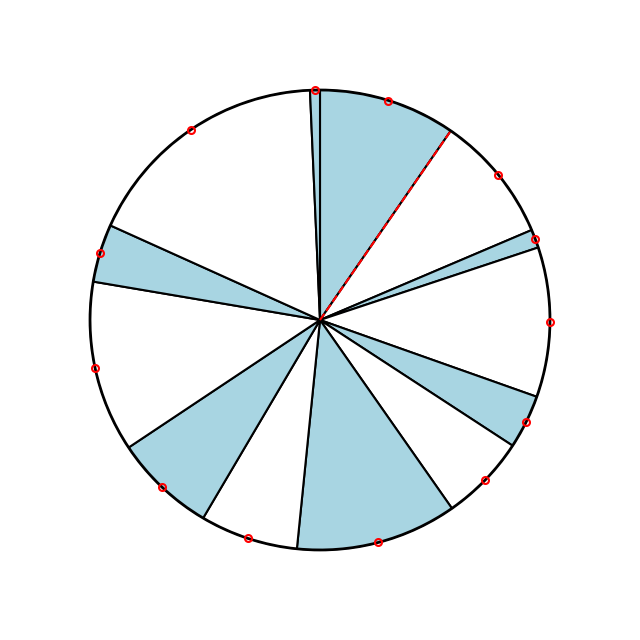

Do 龙王庙云平阁 and 分水龙王庙 together represent more than half of the pie?

No